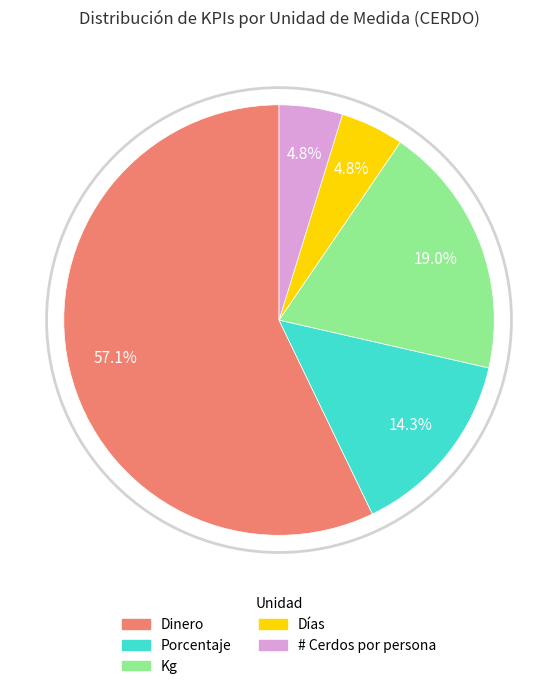

How many slices are in this pie chart?

5